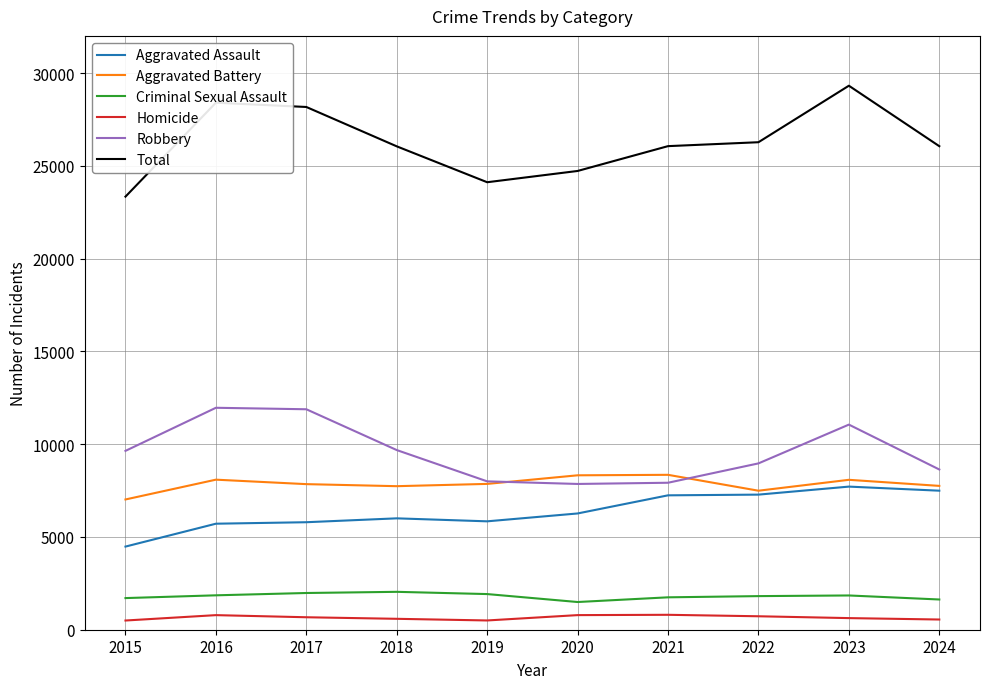

Which series changed the most between 2015 and 2016?

Total